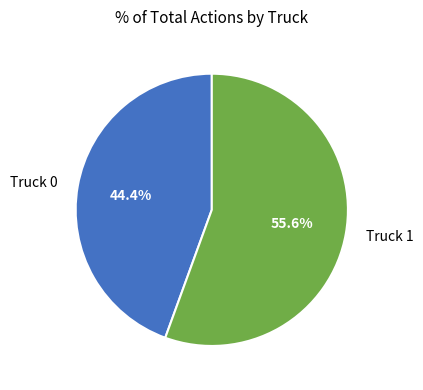

Is there any slice that represents more than half of the pie?

Yes